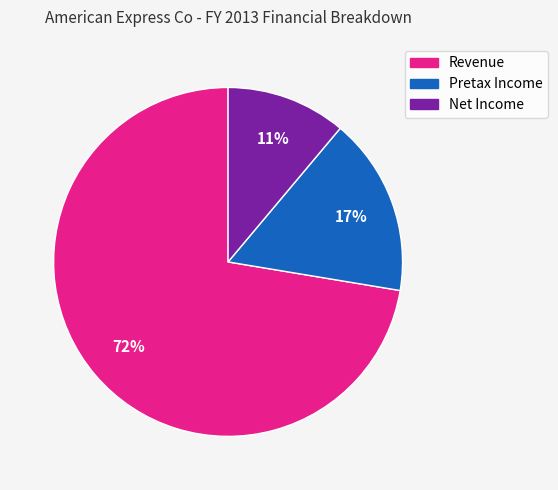

To the nearest percent, what portion does Revenue represent?

72%